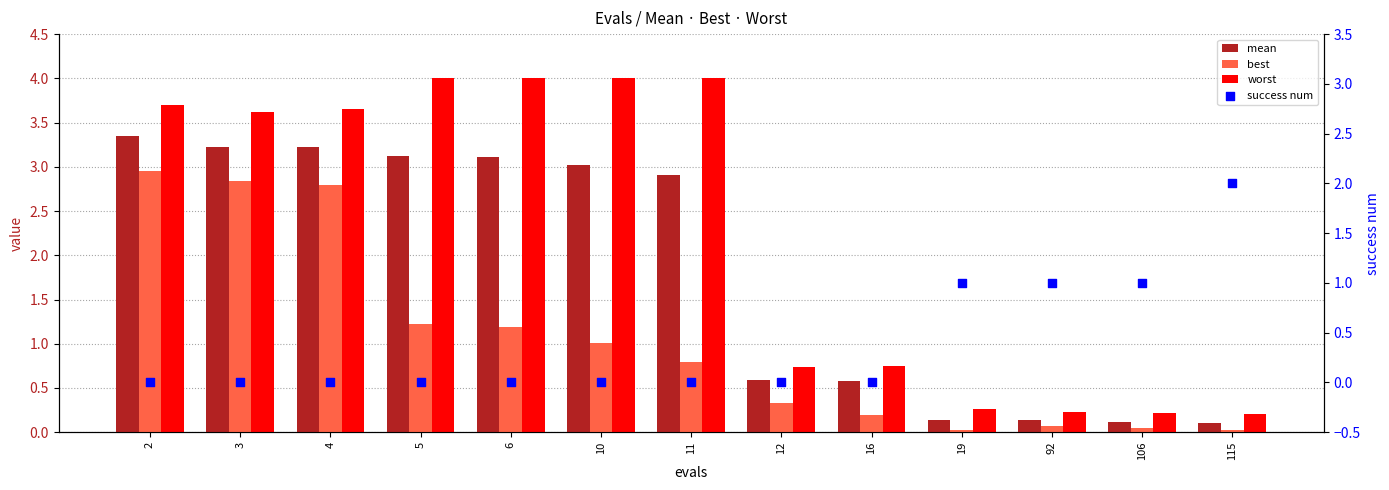

Which series has the largest total across all categories?

worst